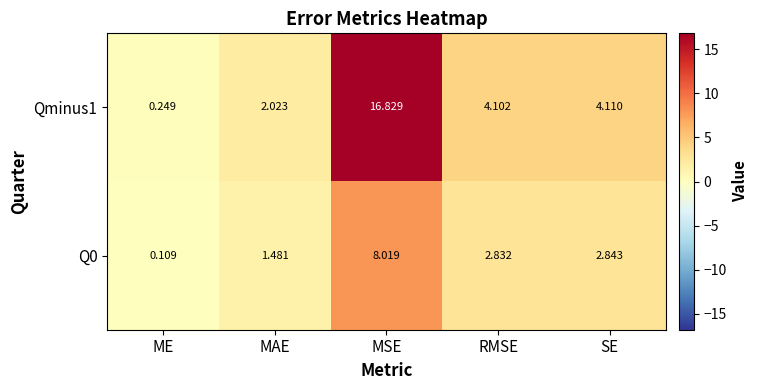

How many categories are shown in the chart?

5